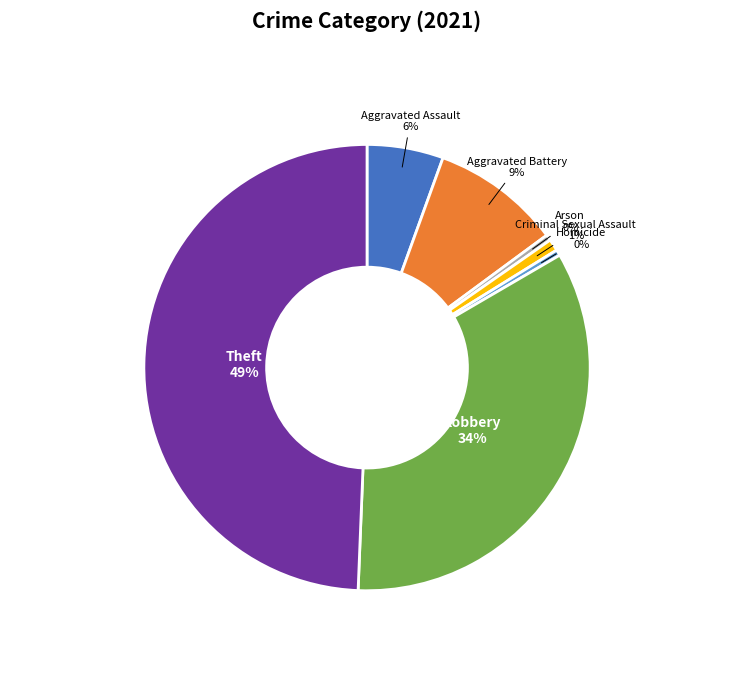

To the nearest percent, what is the difference between the largest and smallest slice percentages?

49%